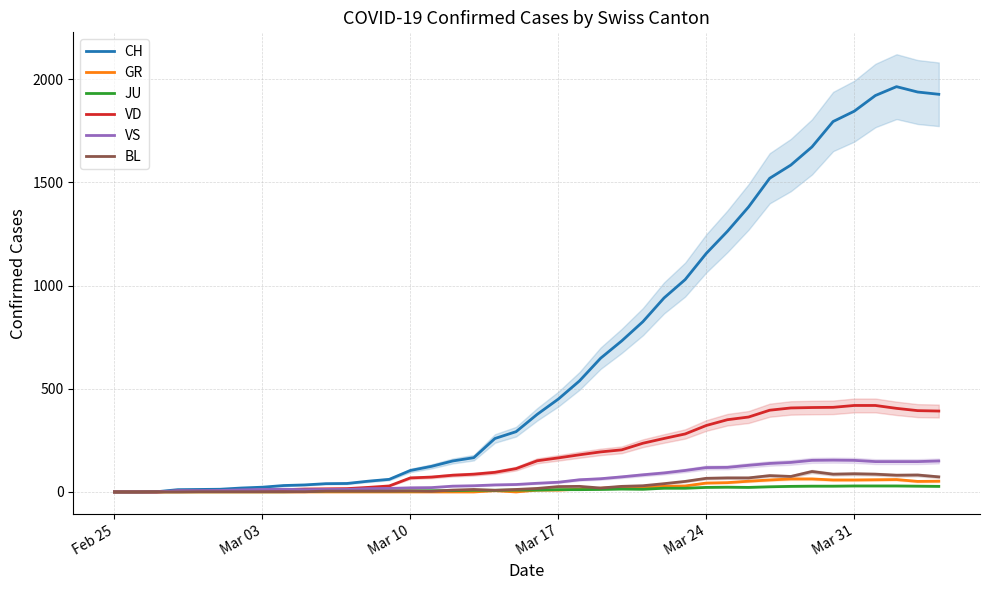

How many data points in BL are above 17?

19